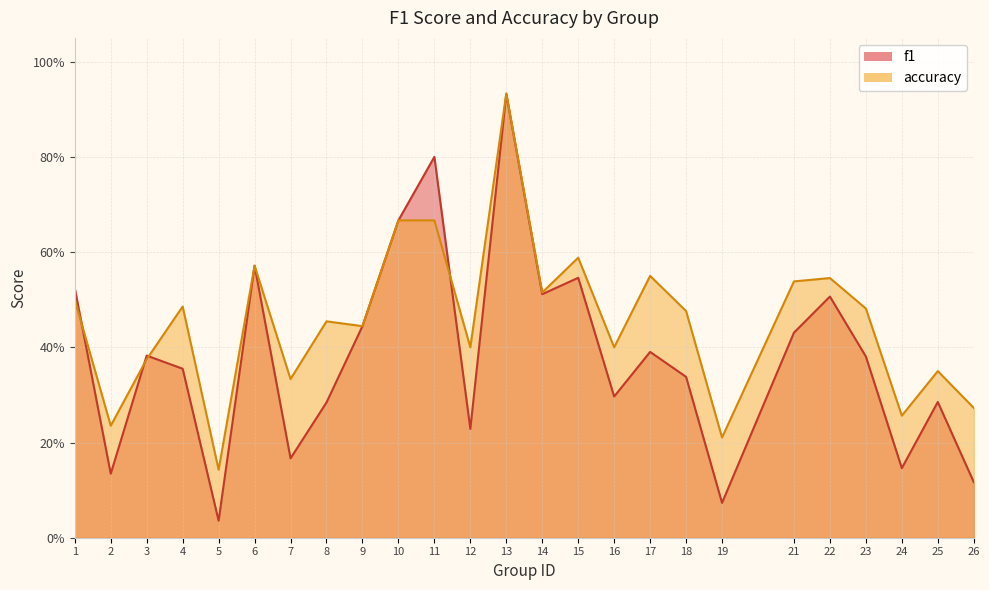

Reading left to right, transcribe all the data shown in this chart.

f1: 0.5	0.1	0.4	0.4	0.0	0.6	0.2	0.3	0.4	0.7	0.8	0.2	0.9	0.5	0.5	0.3	0.4	0.3	0.1	0.4	0.5	0.4	0.1	0.3	0.1
accuracy: 0.5	0.2	0.4	0.5	0.1	0.6	0.3	0.5	0.4	0.7	0.7	0.4	0.9	0.5	0.6	0.4	0.6	0.5	0.2	0.5	0.5	0.5	0.3	0.3	0.3